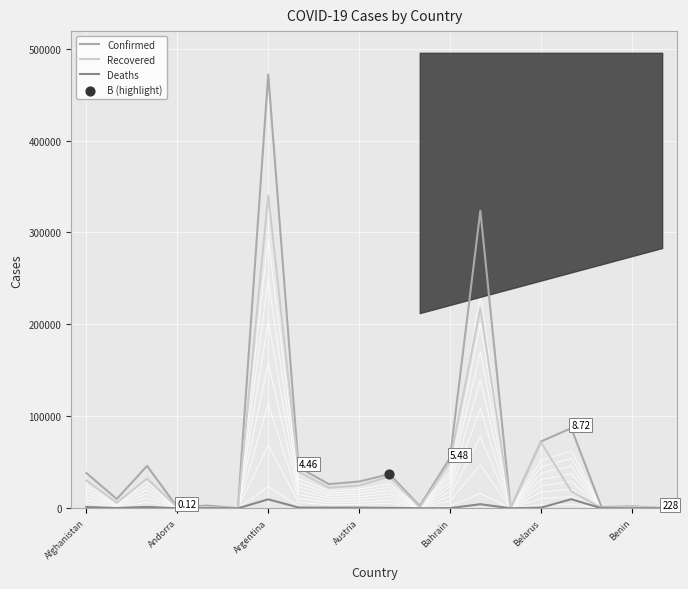

Which series has the largest total across all categories?

Confirmed